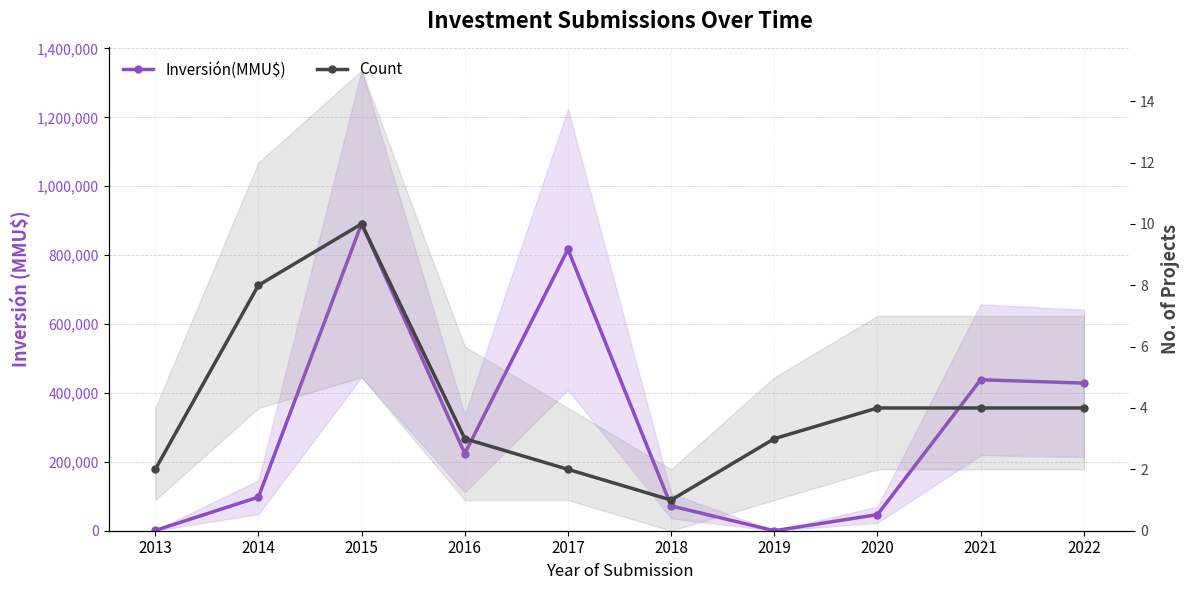

At which label is Inversión(MMU$) closest to 445672?

2021